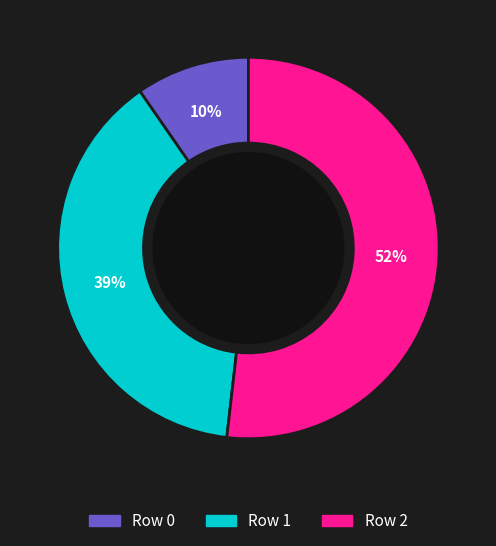

Which has a higher value, Row 0 or Row 1?

Row 1